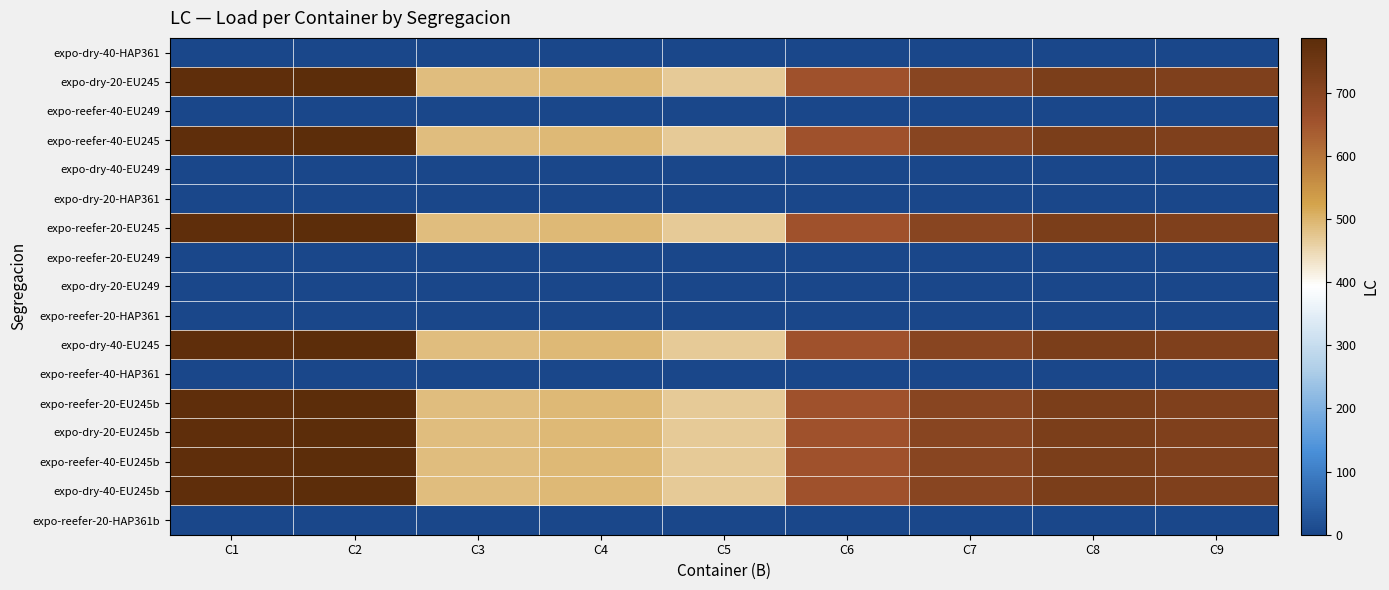

Reading left to right, what are all the values shown in this chart?

expo-dry-40-HAP361: C1=0	C2=0	C3=0	C4=0	C5=0	C6=0	C7=0	C8=0	C9=0
expo-dry-20-EU245: C1=780	C2=787	C3=486	C4=492	C5=470	C6=656	C7=700	C8=725	C9=718
expo-reefer-40-EU249: C1=0	C2=0	C3=0	C4=0	C5=0	C6=0	C7=0	C8=0	C9=0
expo-reefer-40-EU245: C1=780	C2=787	C3=486	C4=492	C5=470	C6=656	C7=700	C8=725	C9=718
expo-dry-40-EU249: C1=0	C2=0	C3=0	C4=0	C5=0	C6=0	C7=0	C8=0	C9=0
expo-dry-20-HAP361: C1=0	C2=0	C3=0	C4=0	C5=0	C6=0	C7=0	C8=0	C9=0
expo-reefer-20-EU245: C1=780	C2=787	C3=486	C4=492	C5=470	C6=656	C7=700	C8=725	C9=718
expo-reefer-20-EU249: C1=0	C2=0	C3=0	C4=0	C5=0	C6=0	C7=0	C8=0	C9=0
expo-dry-20-EU249: C1=0	C2=0	C3=0	C4=0	C5=0	C6=0	C7=0	C8=0	C9=0
expo-reefer-20-HAP361: C1=0	C2=0	C3=0	C4=0	C5=0	C6=0	C7=0	C8=0	C9=0
expo-dry-40-EU245: C1=780	C2=787	C3=486	C4=492	C5=470	C6=656	C7=700	C8=725	C9=718
expo-reefer-40-HAP361: C1=0	C2=0	C3=0	C4=0	C5=0	C6=0	C7=0	C8=0	C9=0
expo-reefer-20-EU245b: C1=780	C2=787	C3=486	C4=492	C5=470	C6=656	C7=700	C8=725	C9=718
expo-dry-20-EU245b: C1=780	C2=787	C3=486	C4=492	C5=470	C6=656	C7=700	C8=725	C9=718
expo-reefer-40-EU245b: C1=780	C2=787	C3=486	C4=492	C5=470	C6=656	C7=700	C8=725	C9=718
expo-dry-40-EU245b: C1=780	C2=787	C3=486	C4=492	C5=470	C6=656	C7=700	C8=725	C9=718
expo-reefer-20-HAP361b: C1=0	C2=0	C3=0	C4=0	C5=0	C6=0	C7=0	C8=0	C9=0